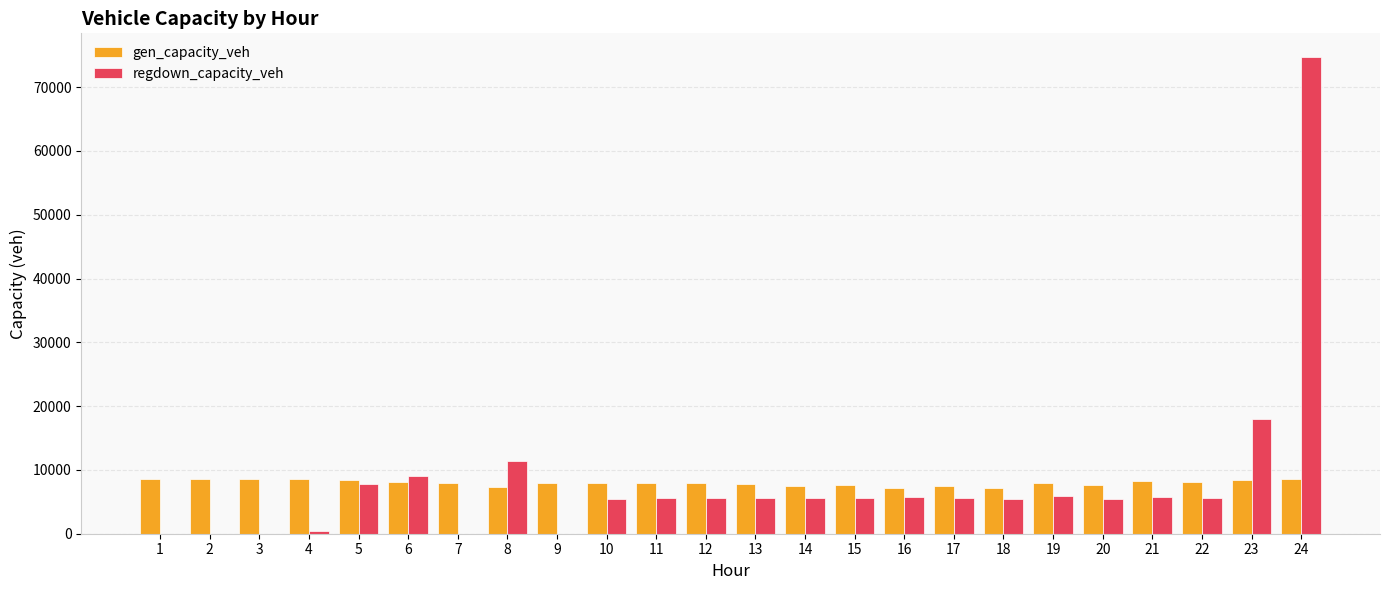

Where does the gen_capacity_veh series first go above 7976?

1